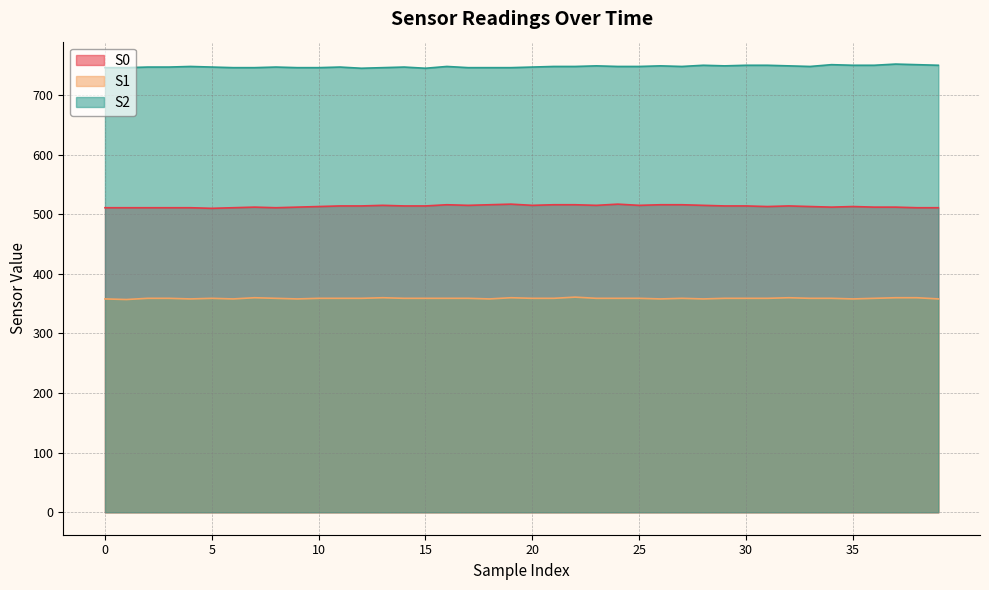

At which category does S1 reach its first local peak?

5